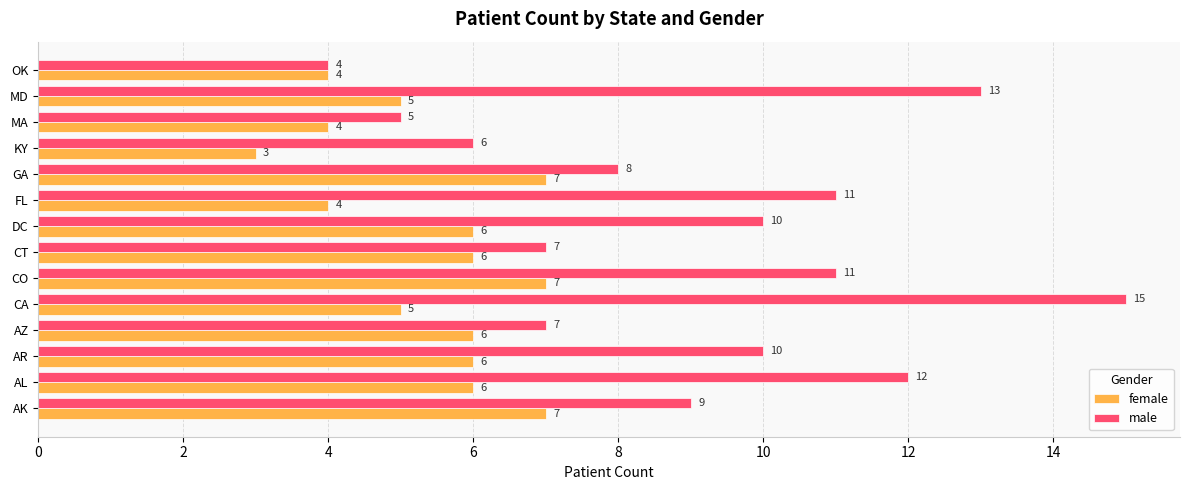

The male series shows 17 at AR. True or false?

False